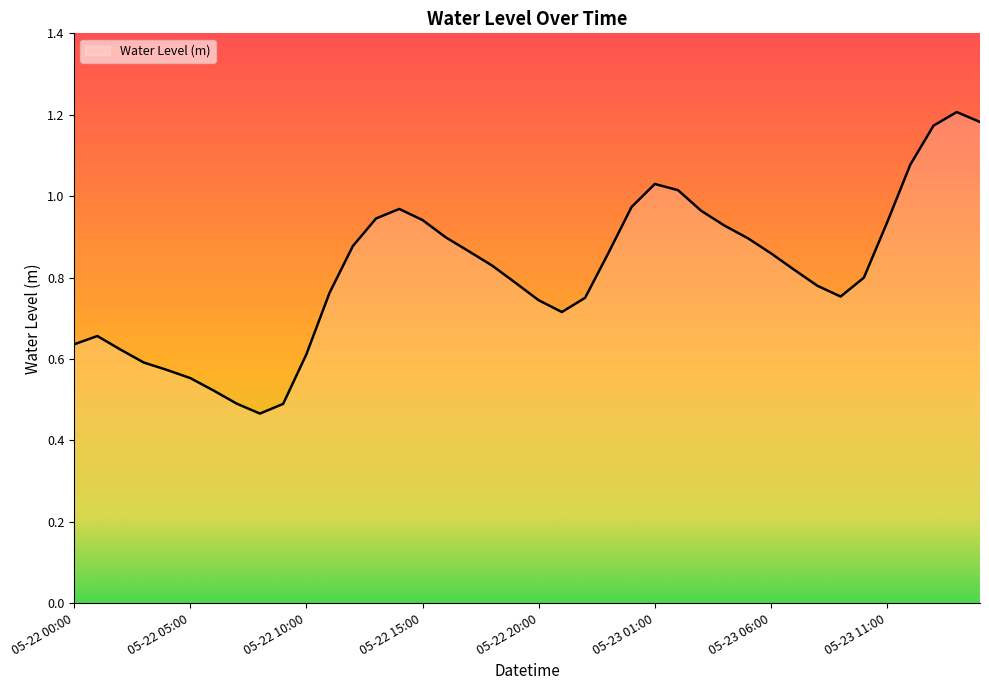

What is the label of the 25th point from the left?

05-23 00:00